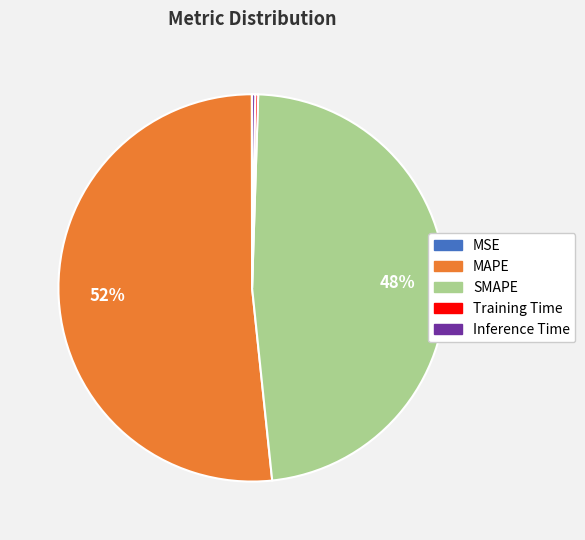

Is there any slice that represents more than half of the pie?

Yes